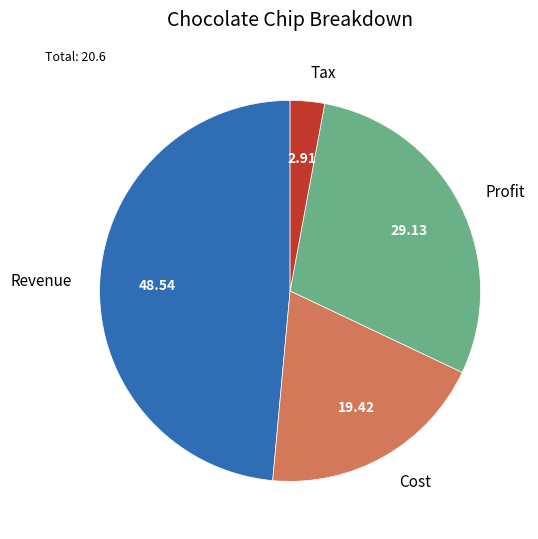

The Cost slice represents 19% of the pie. True or false?

True